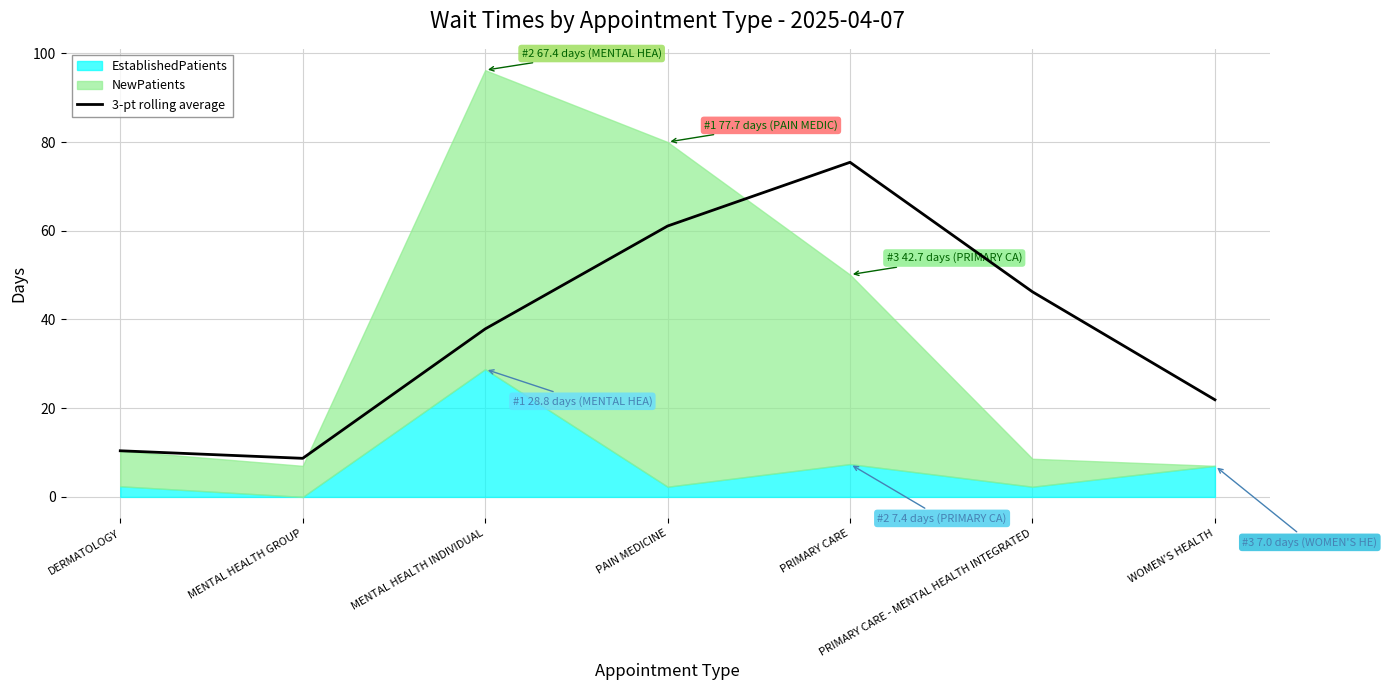

Where is the first local maximum?

PRIMARY CARE